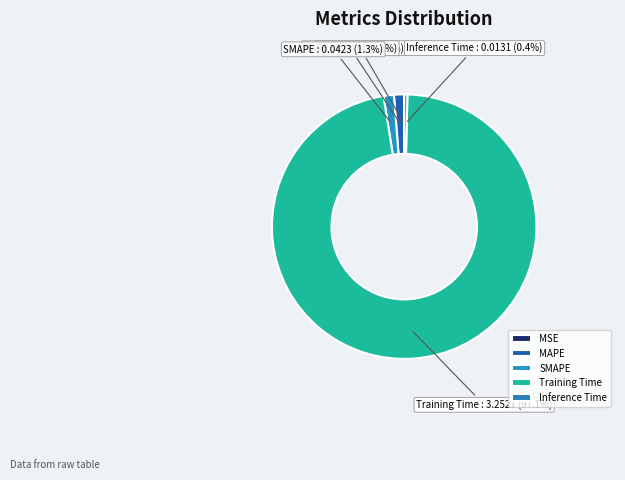

Between Training Time and Inference Time, which is larger?

Training Time